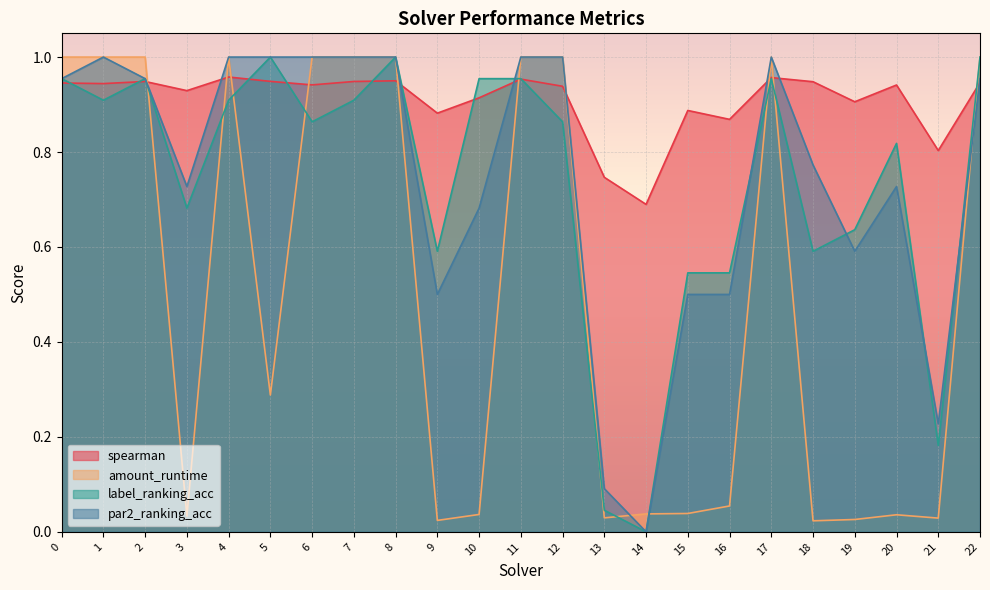

How many distinct data groups are displayed?

4